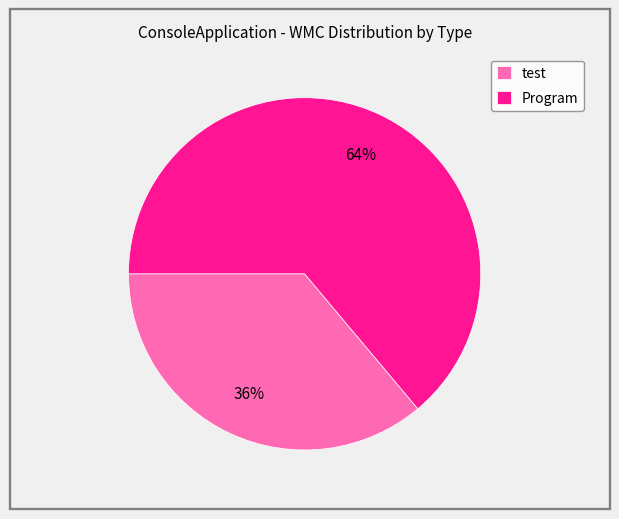

To the nearest percent, what is the difference between the Program and test slice percentages?

28%